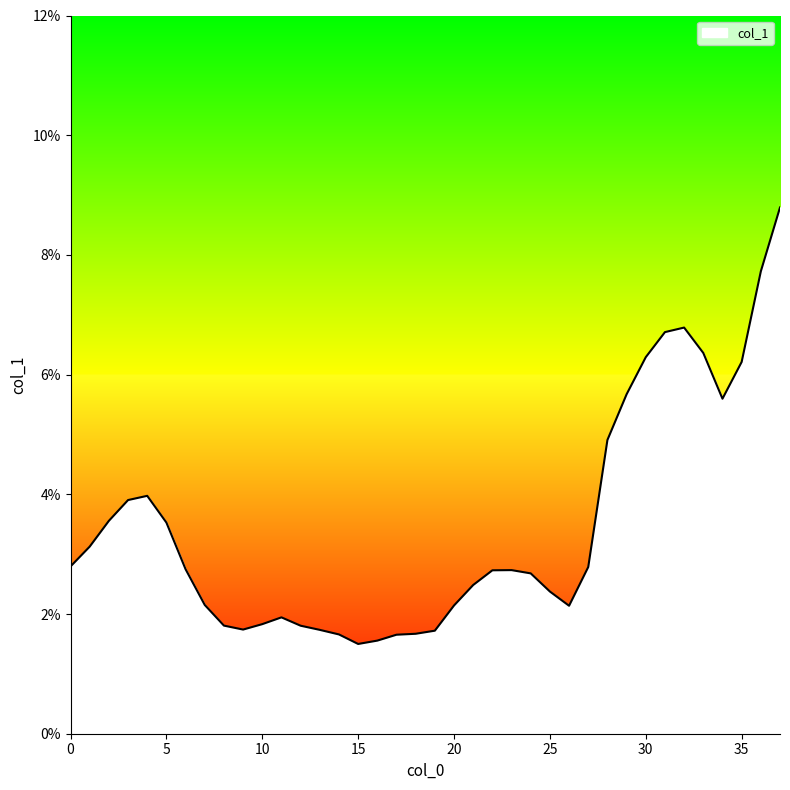

At which category does the chart reach its peak across all series?

37